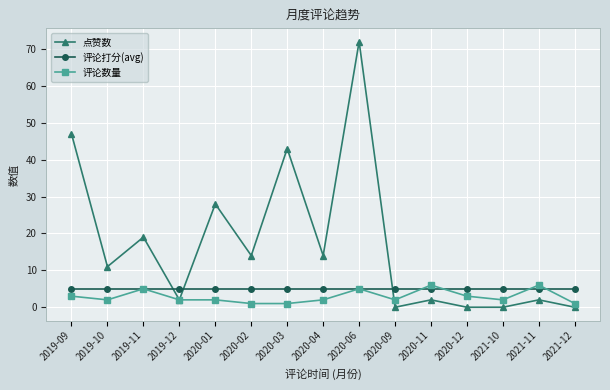

Reading left to right, extract all data points from this chart.

点赞数: 2019-09=47	2019-10=11	2019-11=19	2019-12=2	2020-01=28	2020-02=14	2020-03=43	2020-04=14	2020-06=72	2020-09=0	2020-11=2	2020-12=0	2021-10=0	2021-11=2	2021-12=0
评论打分(avg): 2019-09=5	2019-10=5	2019-11=5	2019-12=5	2020-01=5	2020-02=5	2020-03=5	2020-04=5	2020-06=5	2020-09=5	2020-11=5	2020-12=5	2021-10=5	2021-11=5	2021-12=5
评论数量: 2019-09=3	2019-10=2	2019-11=5	2019-12=2	2020-01=2	2020-02=1	2020-03=1	2020-04=2	2020-06=5	2020-09=2	2020-11=6	2020-12=3	2021-10=2	2021-11=6	2021-12=1